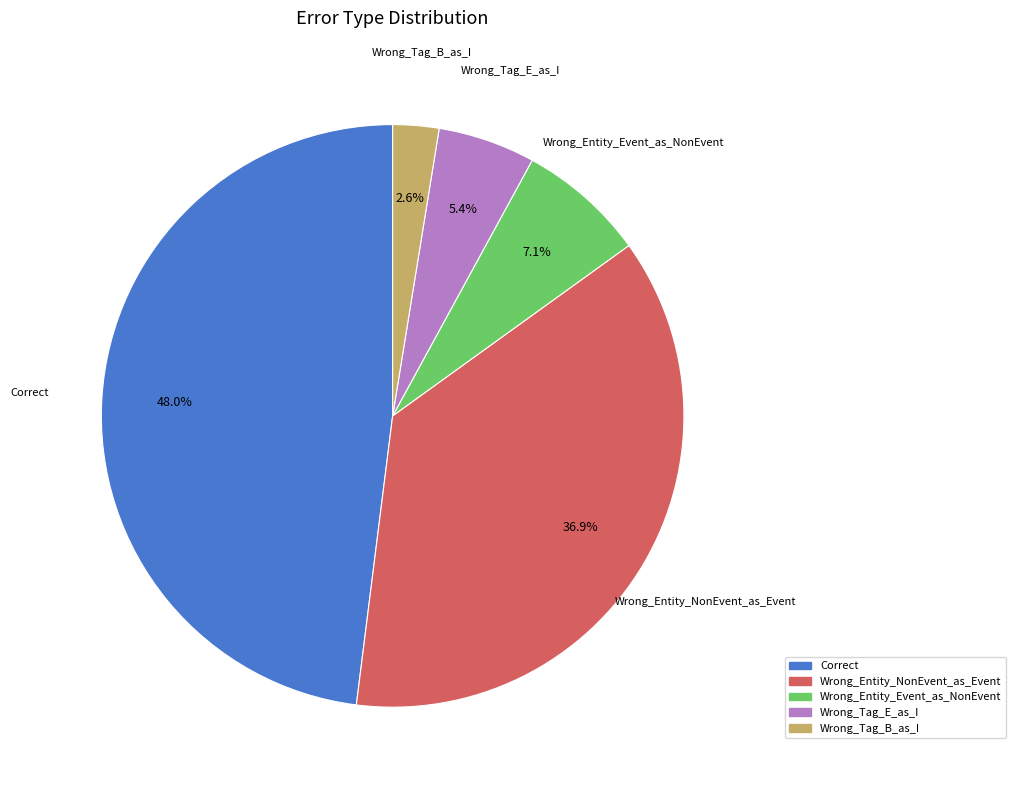

What percentage is the Wrong_Entity_Event_as_NonEvent slice, to the nearest percent?

7%